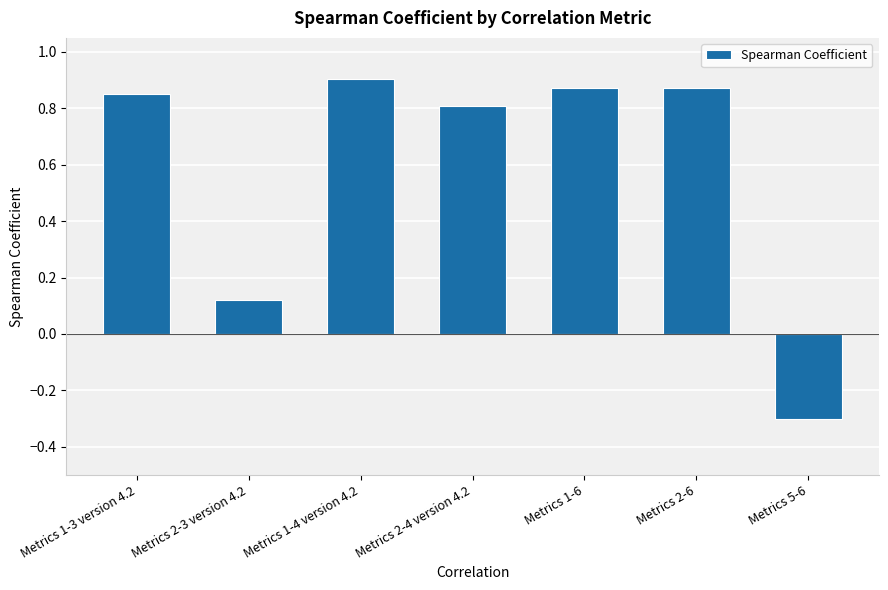

The value at Metrics 1-4 version 4.2 is 0.6. True or false?

False